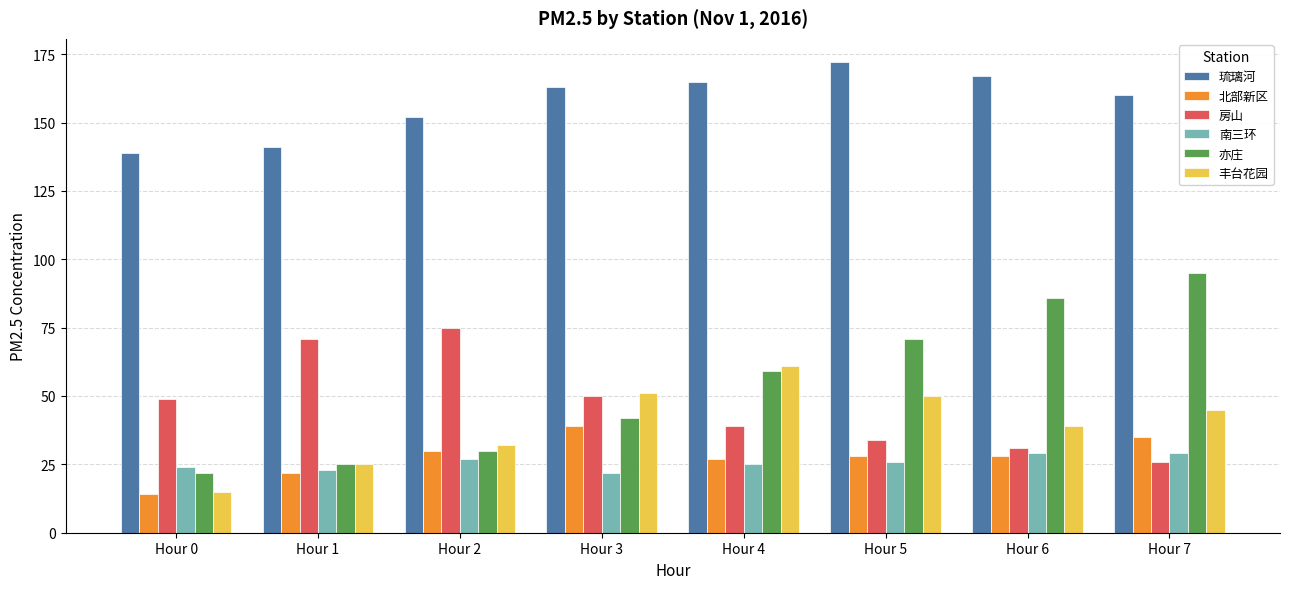

Is it true that 北部新区 equals 22 at Hour 1?

True